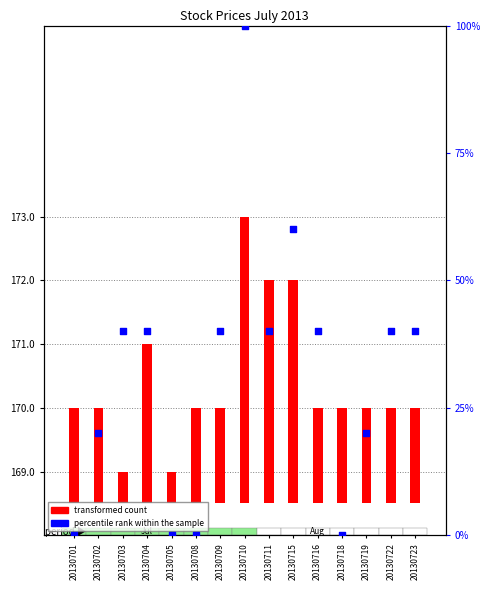

Is the value of transformed count at 20130702 greater than the value of percentile rank within the sample at 20130723?

No